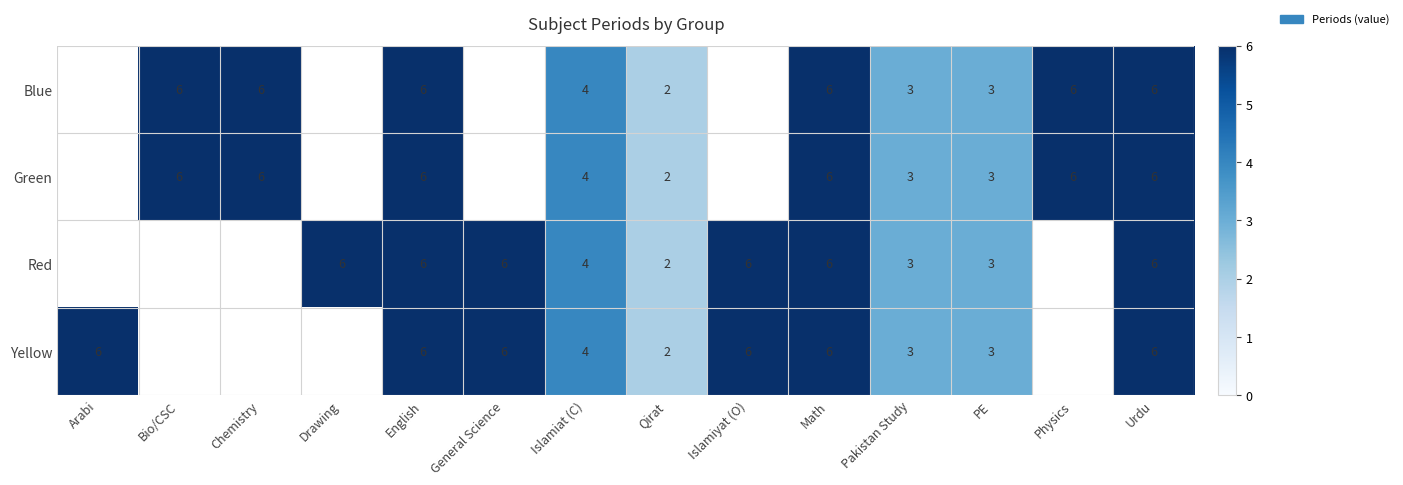

True or false: Yellow has a value of 6 at Math.

True